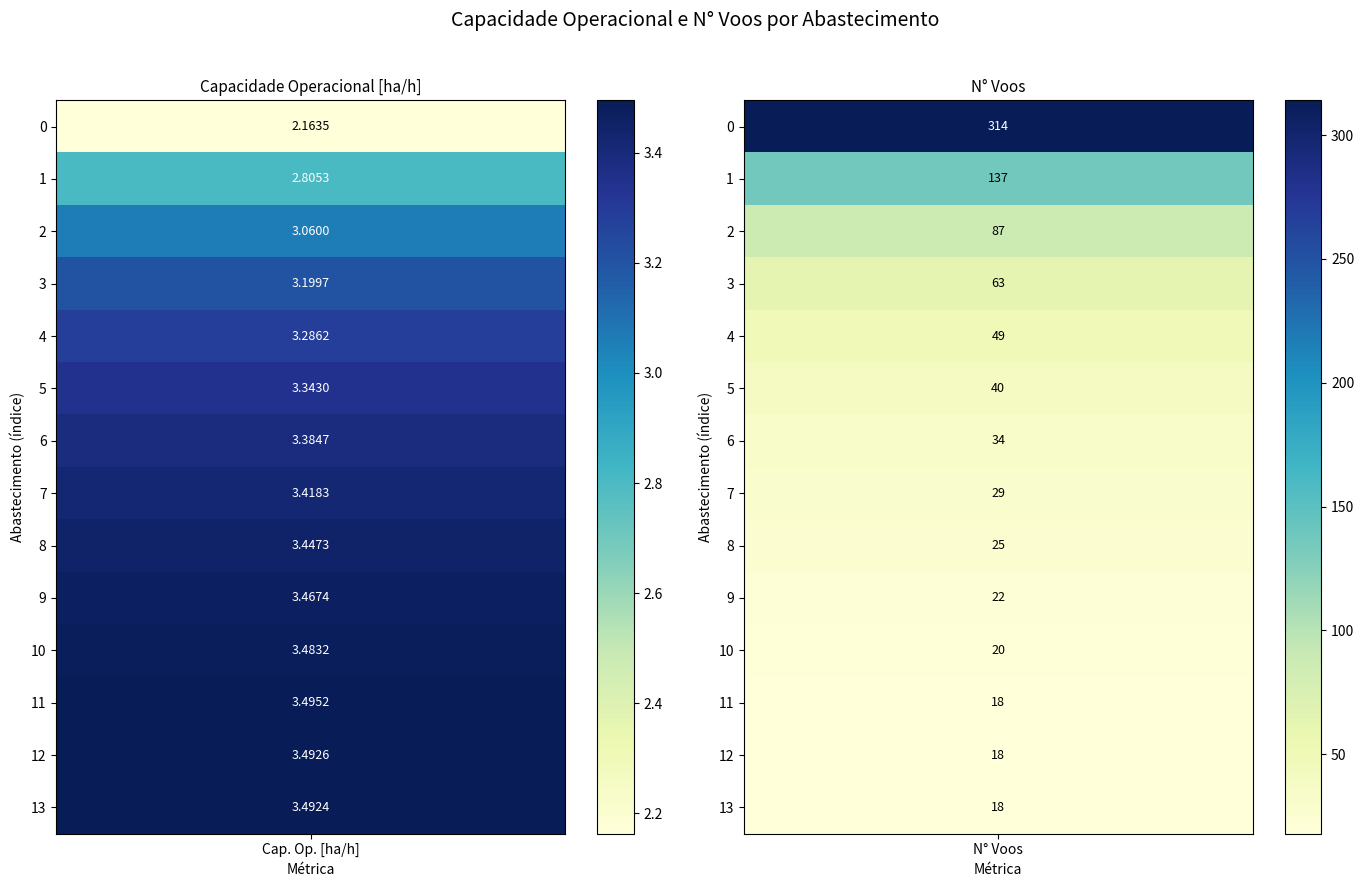

The N_Voos series shows 132.0 at 2. True or false?

False